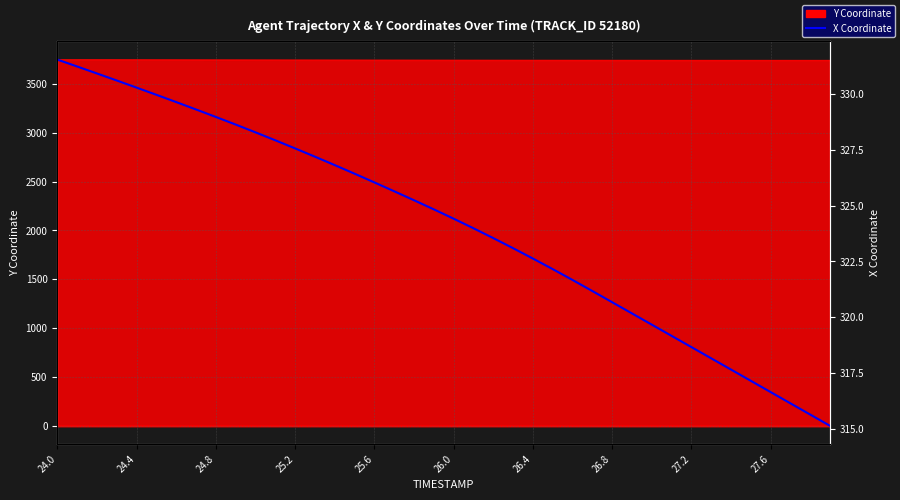

Which label corresponds to the largest value in the chart?

24.0